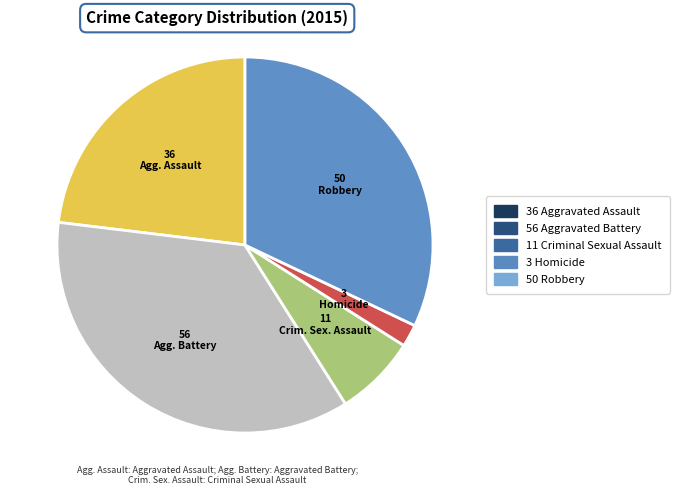

Is there any slice that represents more than half of the pie?

No